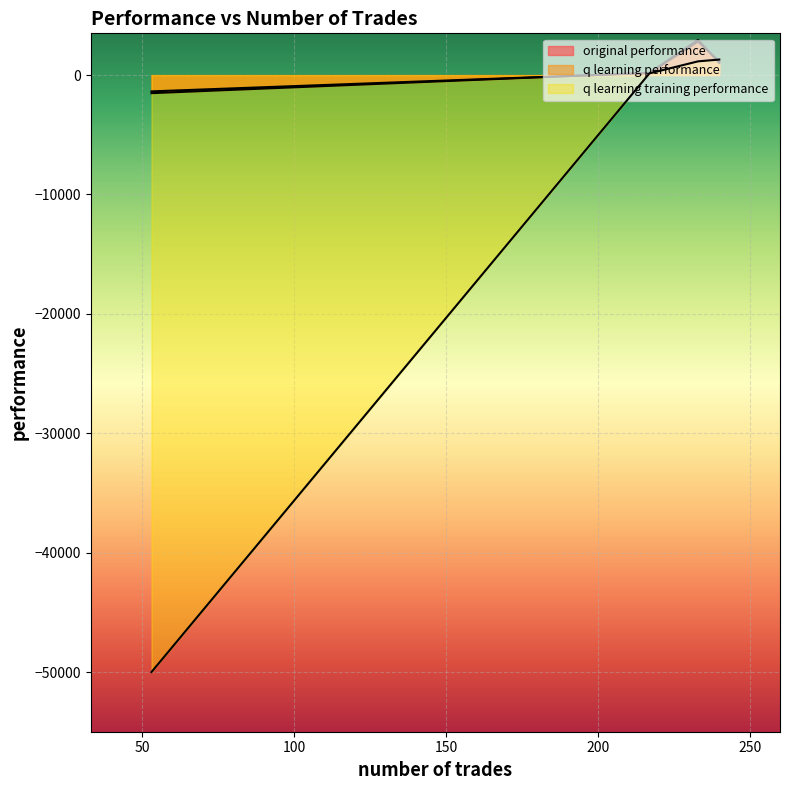

Where is the first local maximum for q learning performance?

233